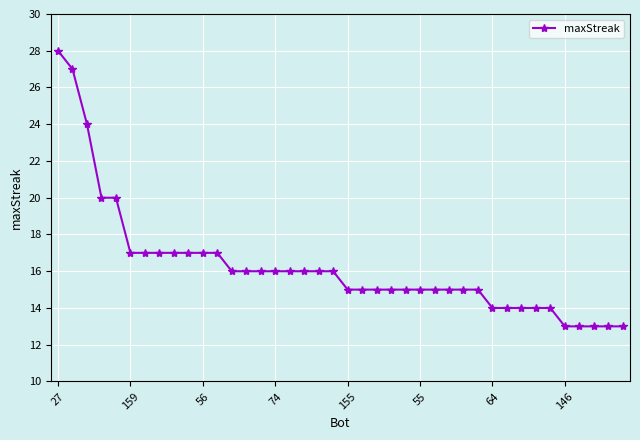

What is the average value?

16